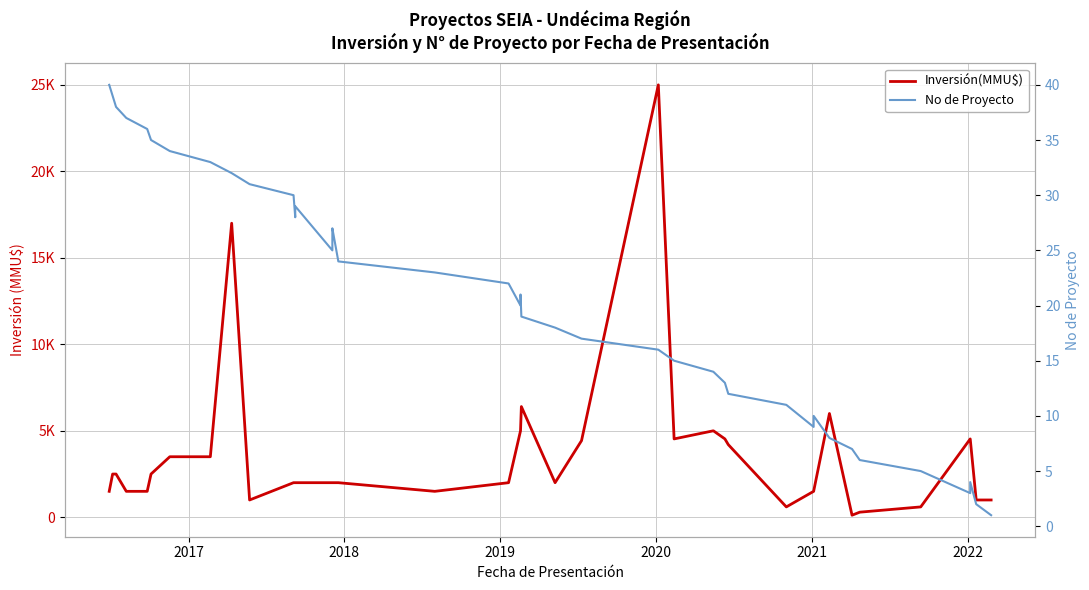

True or false: No de Proyecto and Inversión(MMU$) cross at least once.

False